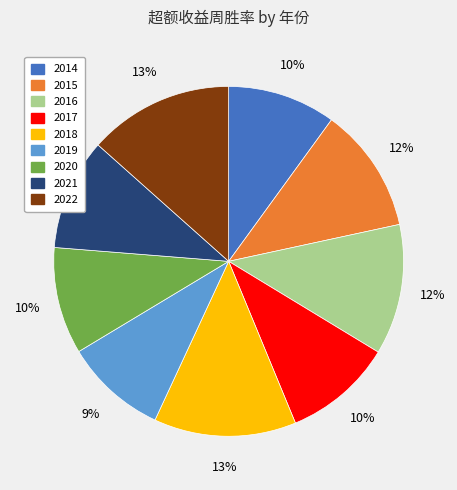

Does any single category account for the majority?

No